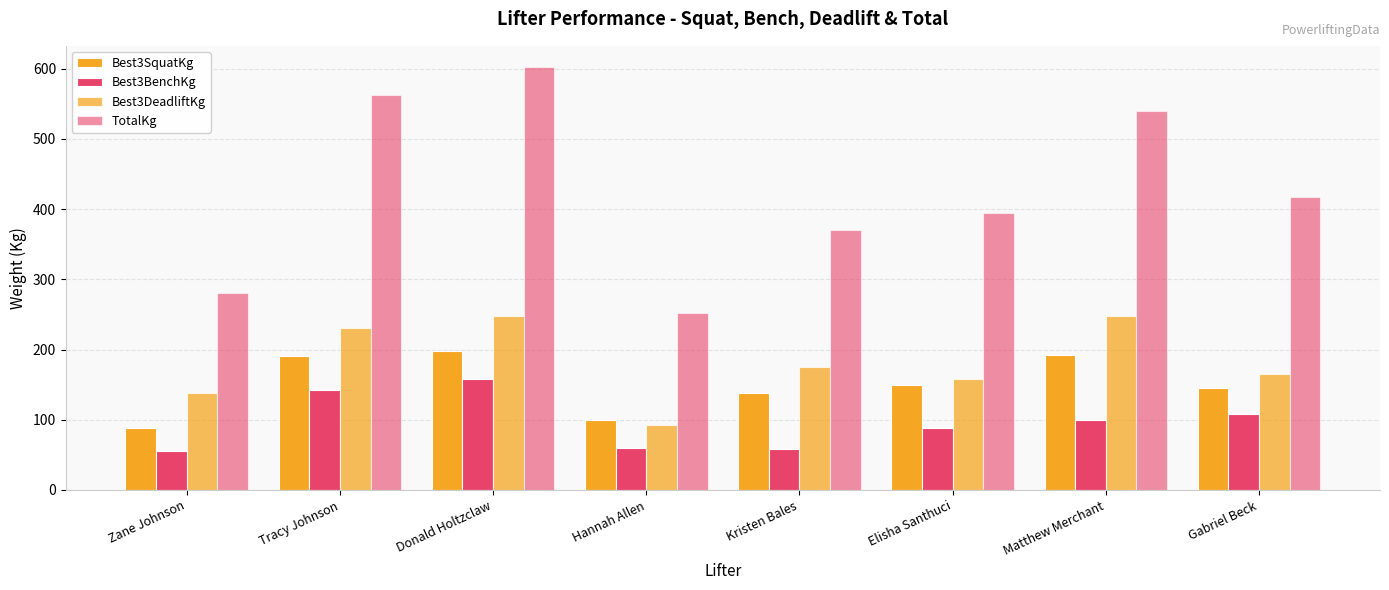

What is the label of the 6th bar from the right?

Donald Holtzclaw